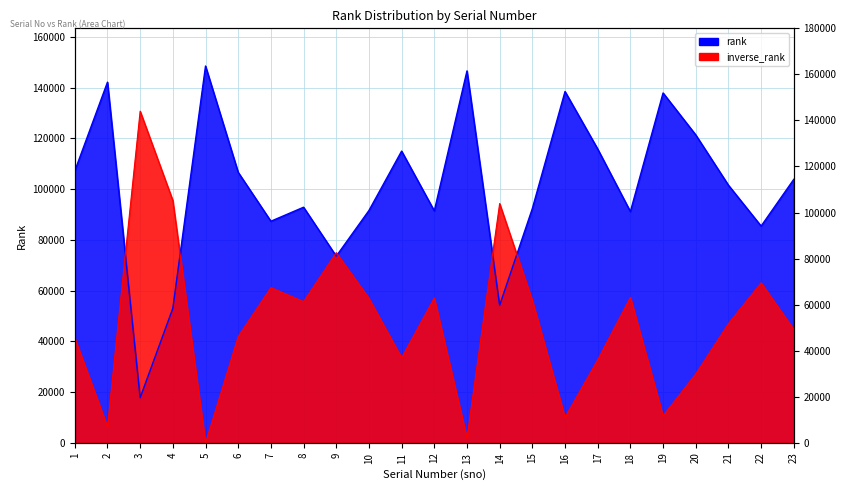

At which category does the chart reach its peak across all series?

5